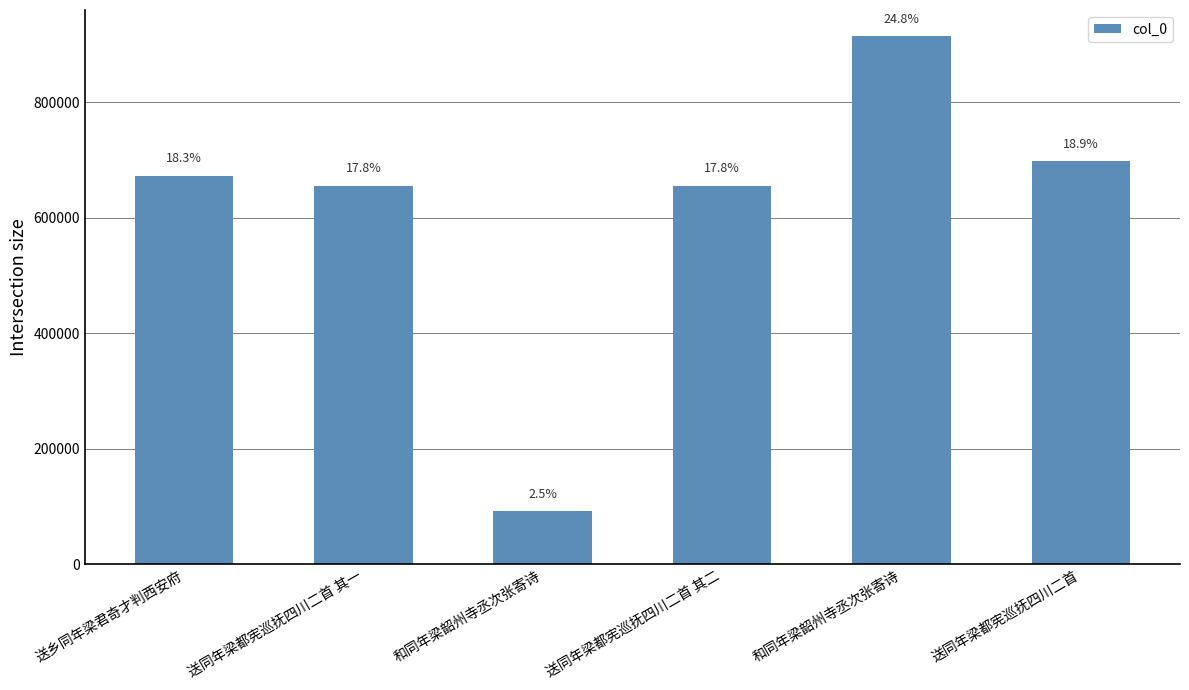

How many bars are there in total?

6